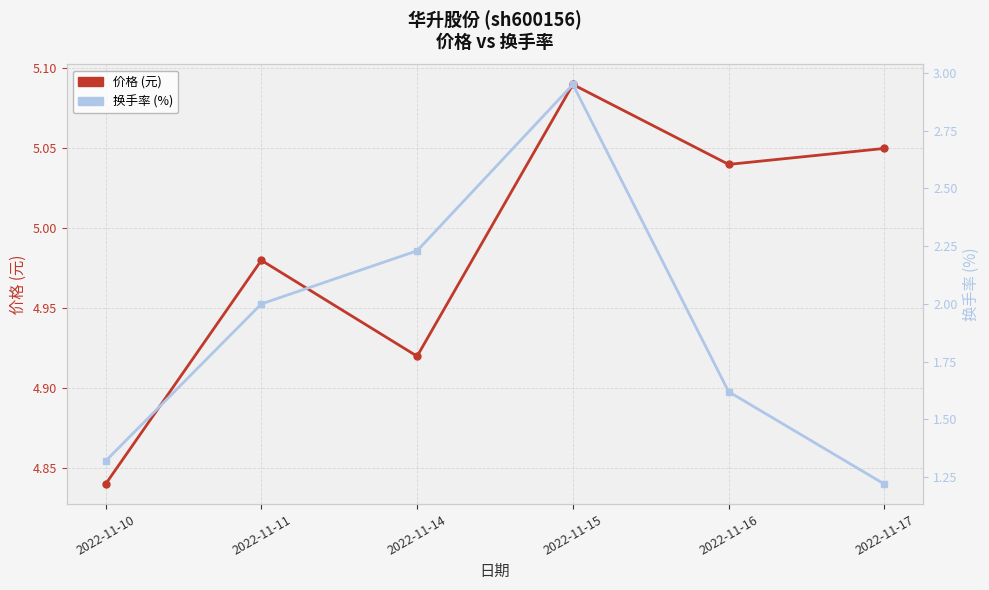

Is it true that 换手率 (%) equals 1.2 at 2022-11-14?

False